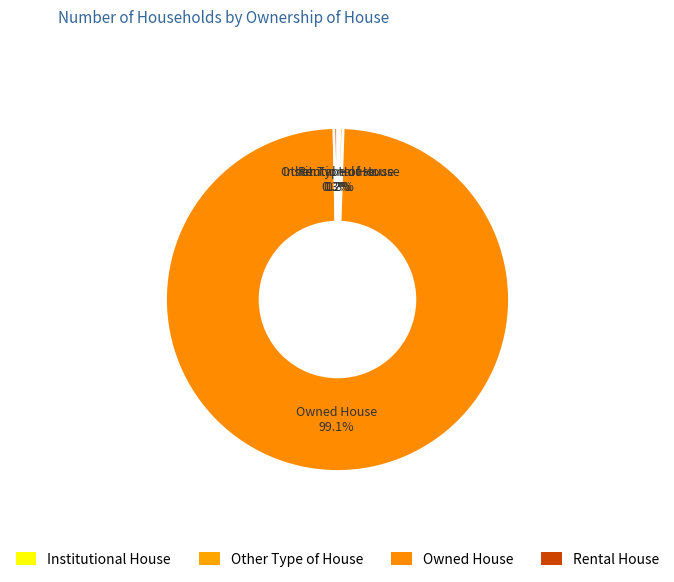

To the nearest percent, what is the difference between the largest and smallest slice percentages?

99%